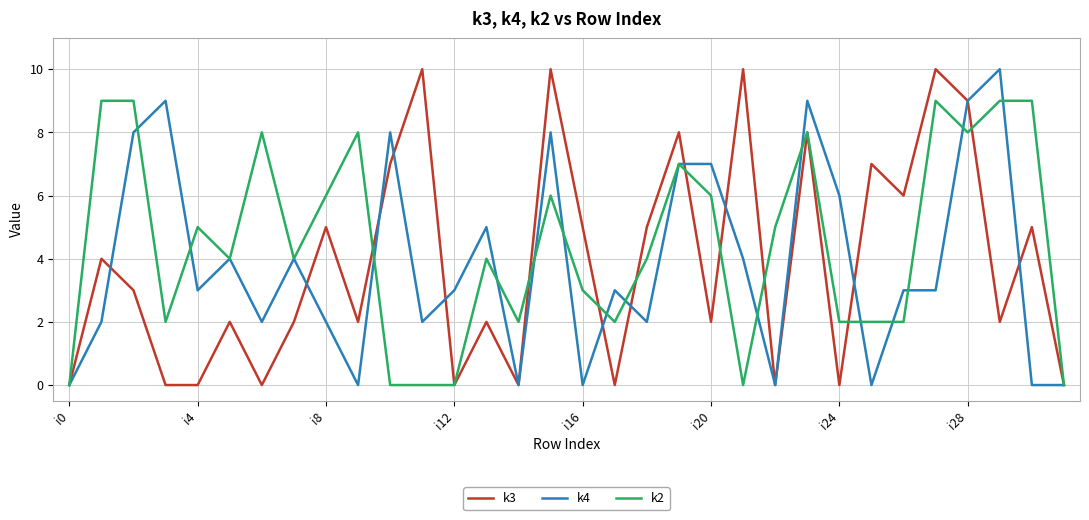

What is the greatest value displayed?

10